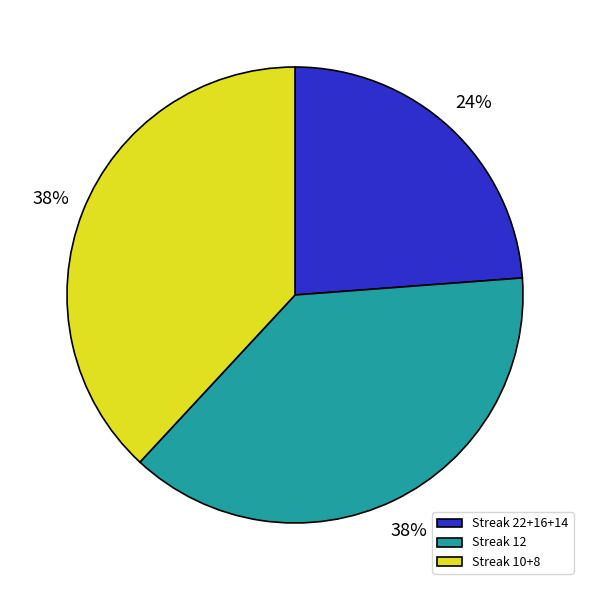

To the nearest percent, what is the average slice percentage?

33%